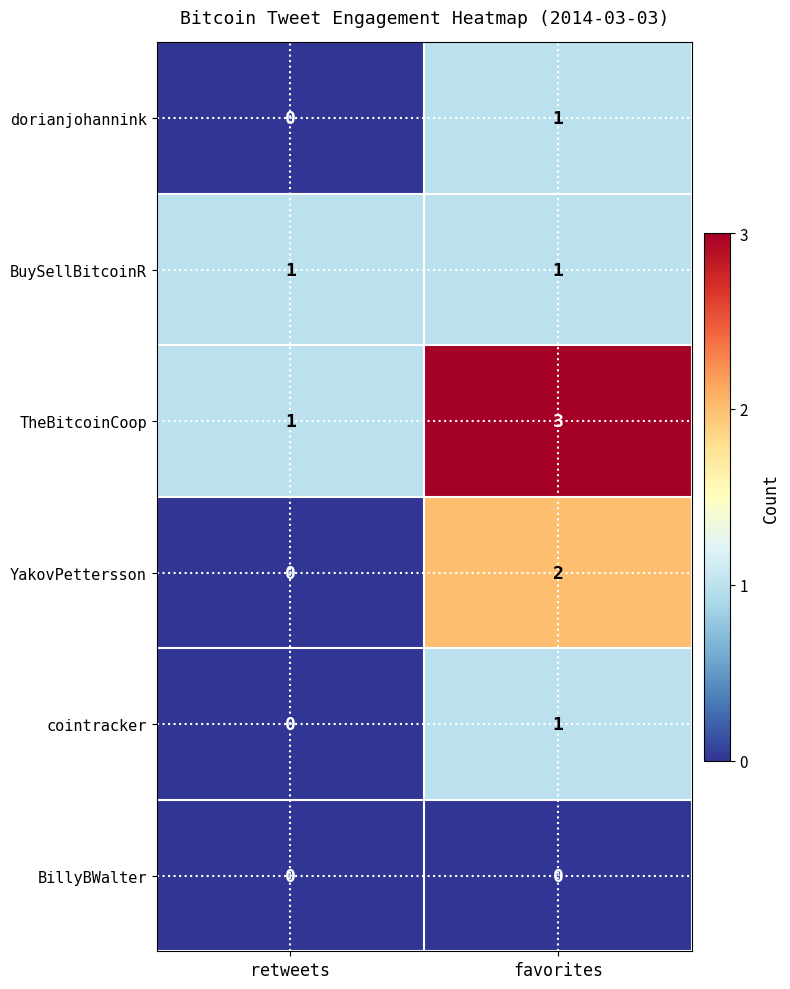

What is the sum of the TheBitcoinCoop values at favorites and retweets?

4